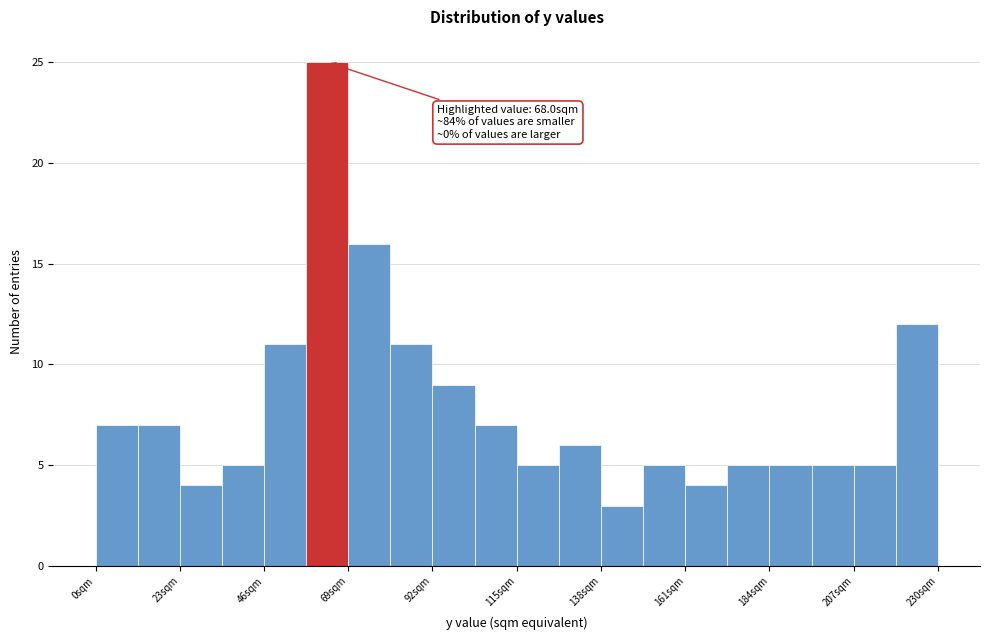

Read against the x-axis, roughly where is the centre of the tallest bar?

65